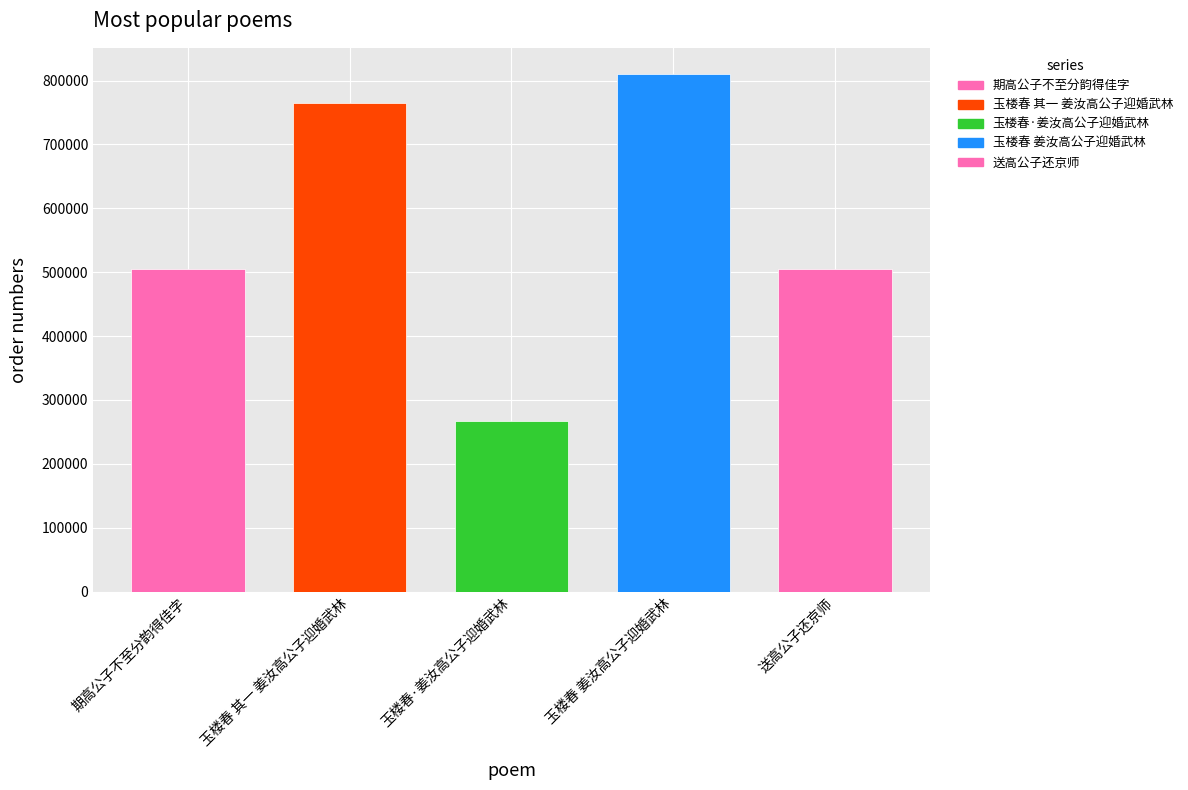

What is the smallest value displayed?

266452